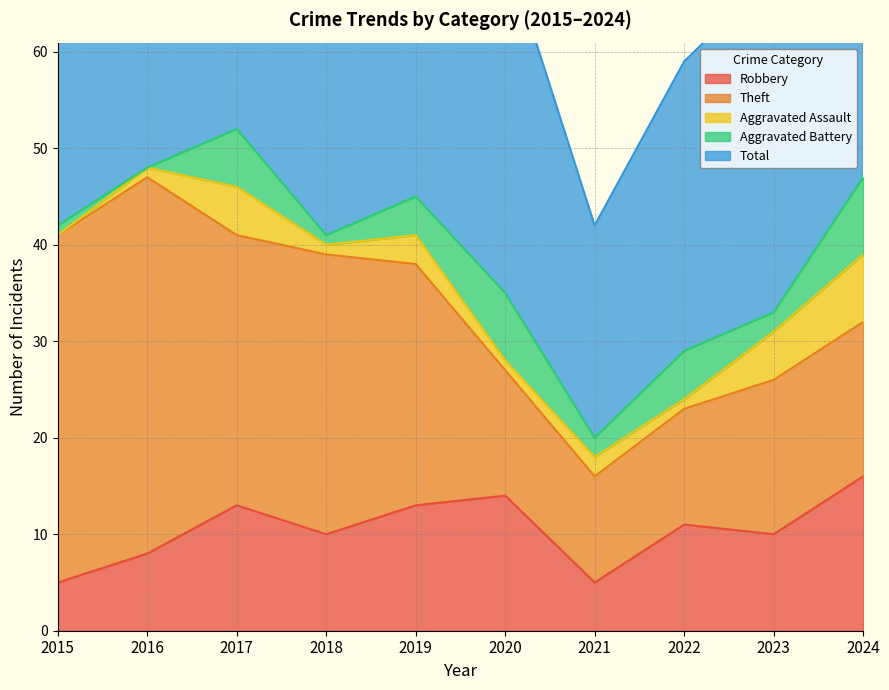

Is it true that Aggravated Assault equals 1 at 2021?

False